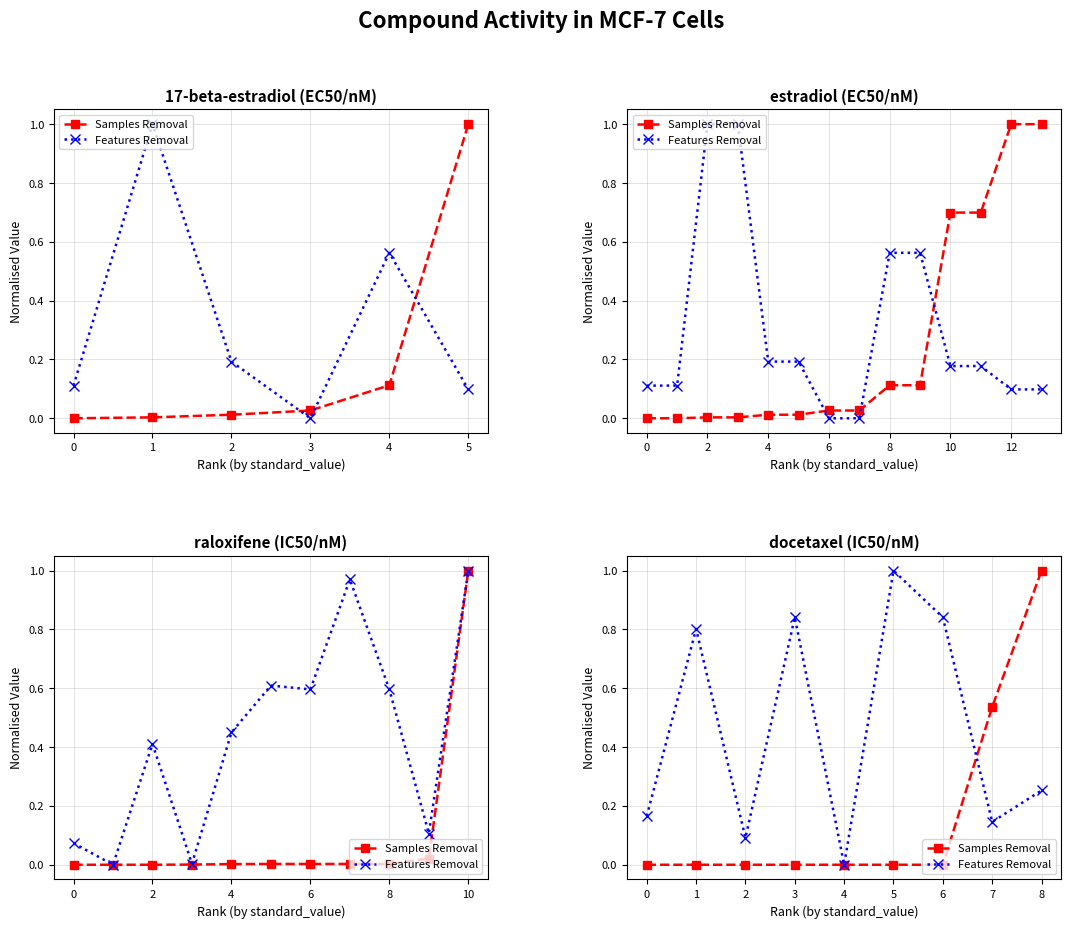

Between 7 and 2, which is larger?

7